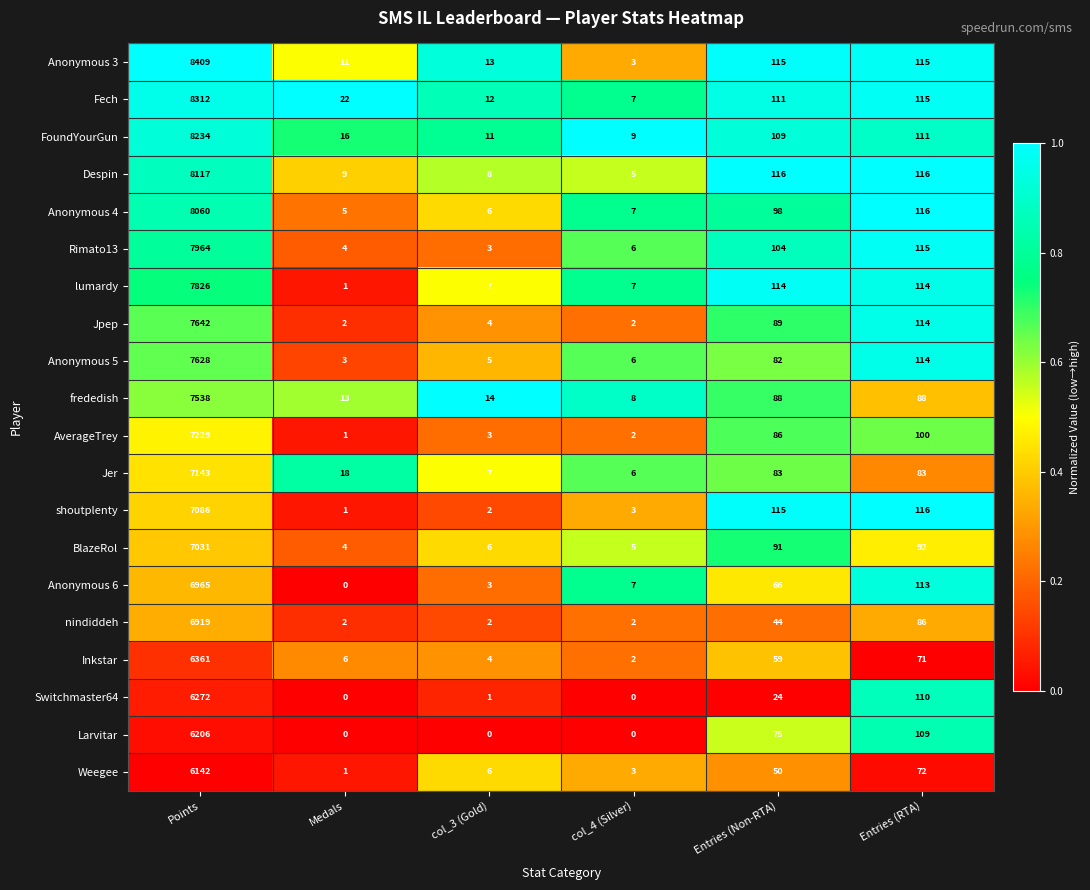

Is it true that Switchmaster64 equals 34 at Entries (Non-RTA)?

False